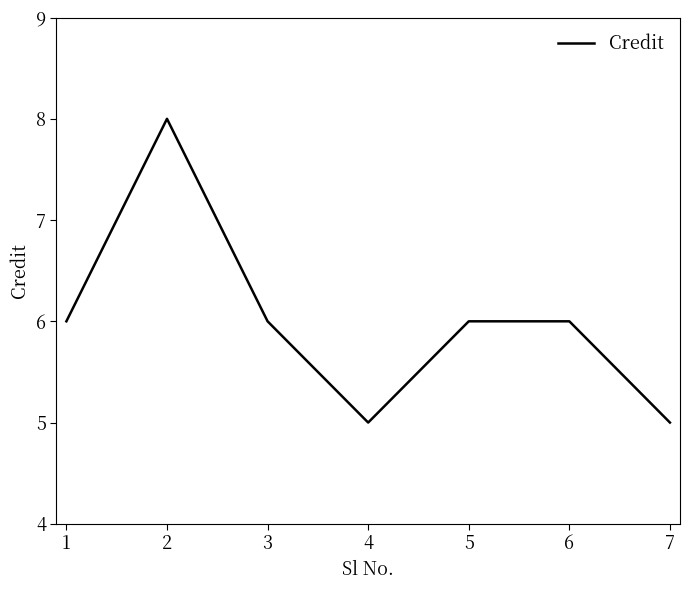

How many values are between 5 and 6?

6